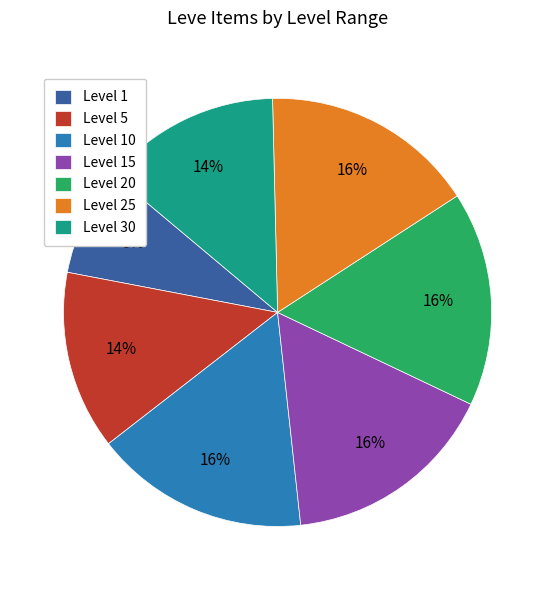

To the nearest percent, what is the average slice percentage?

14%